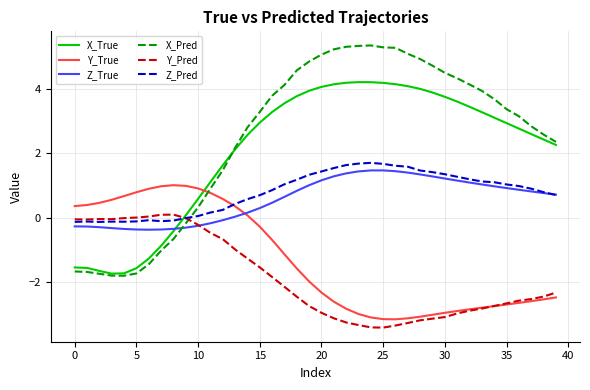

List the series in order of their peak value, lowest first.

Y_Pred, Y_True, Z_True, Z_Pred, X_True, X_Pred